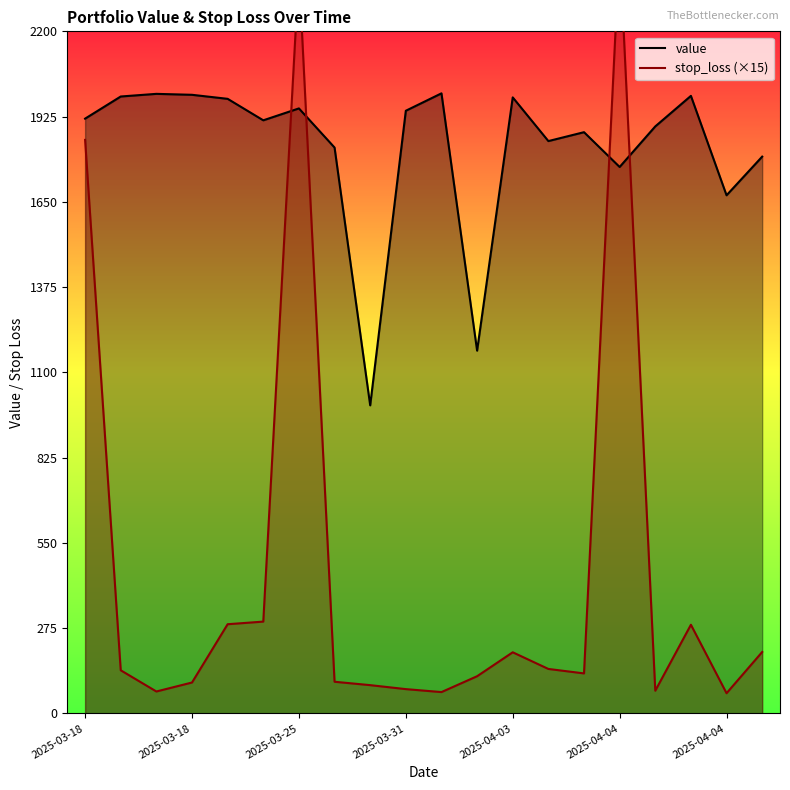

How many lines are shown in the chart?

2